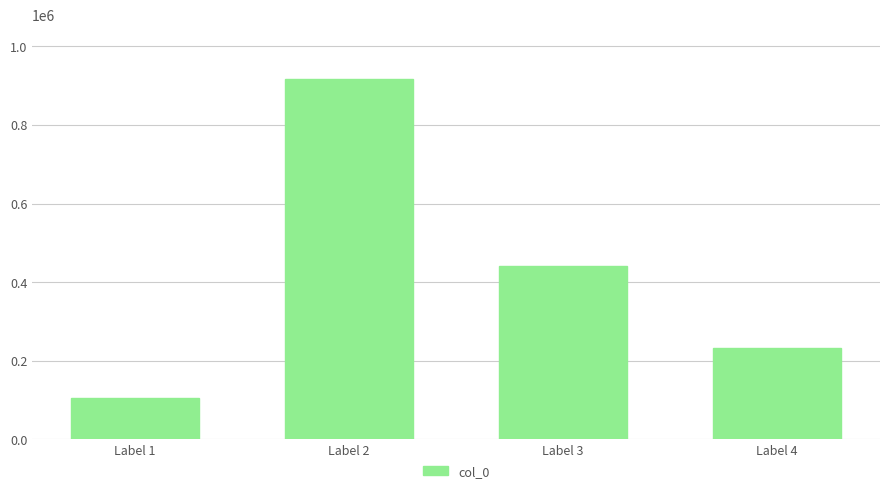

Rank the categories by value from highest to lowest.

Label 2, Label 3, Label 4, Label 1